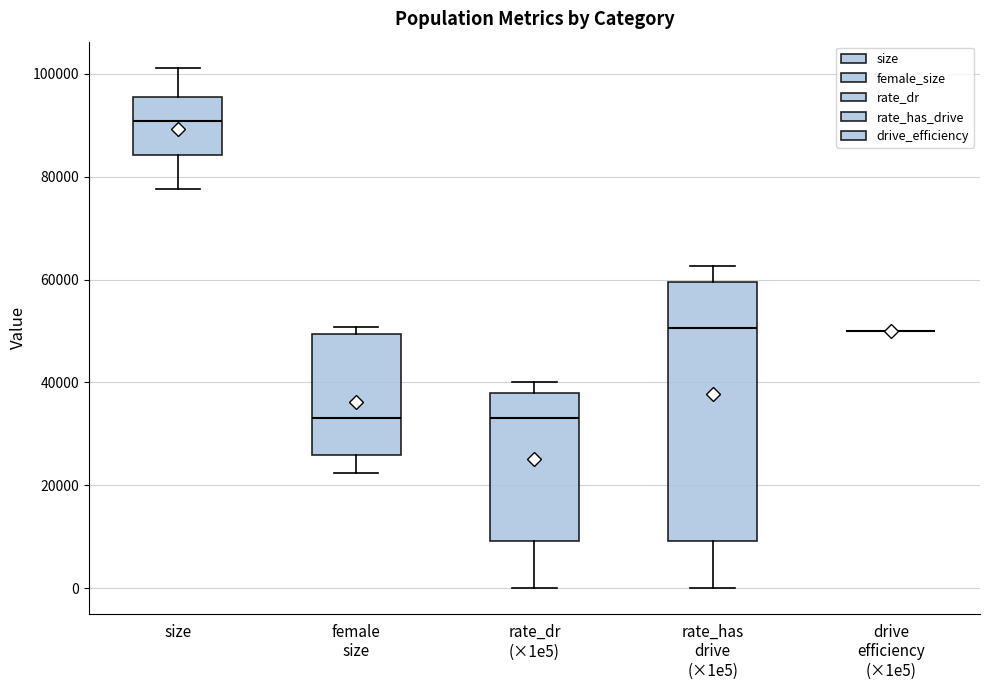

Where does the median line of the box for rate_has drive (×1e5) sit on the y-axis? The values are not printed on the chart, so give them approximately, as read against the axis.

50000